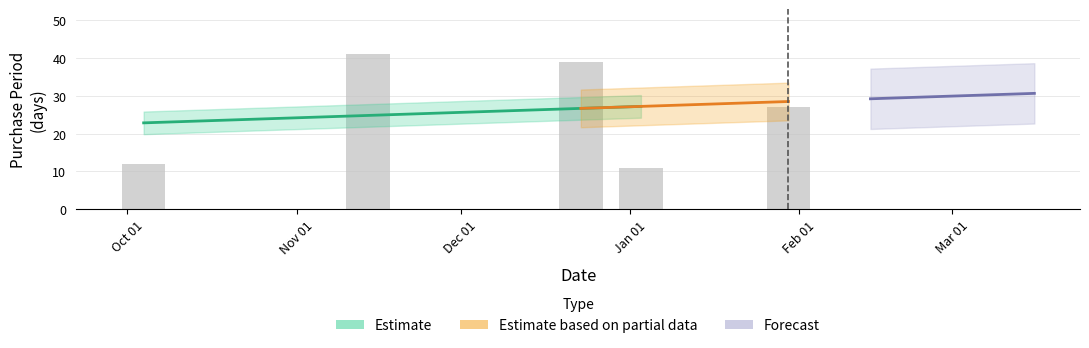

What is the sum of the values at 2016-11-14 and 2016-10-04?

53